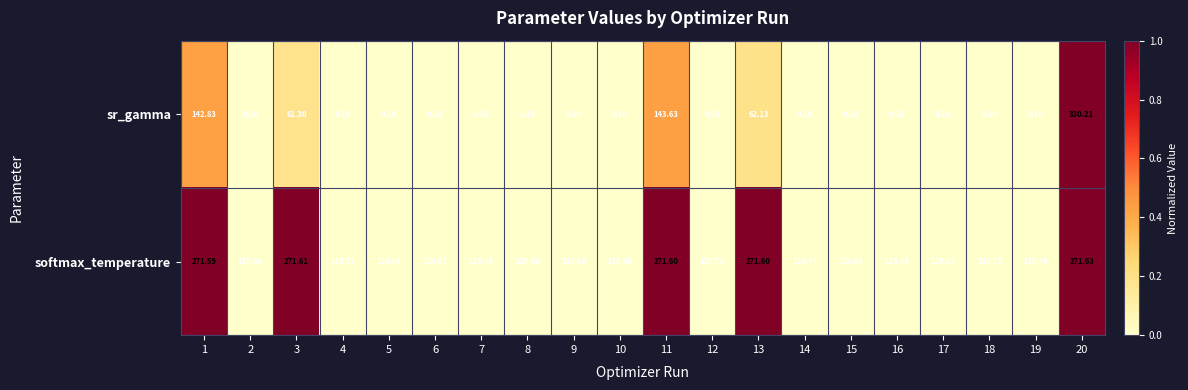

Is the value of softmax_temperature at 7 greater than the value of sr_gamma at 13?

Yes